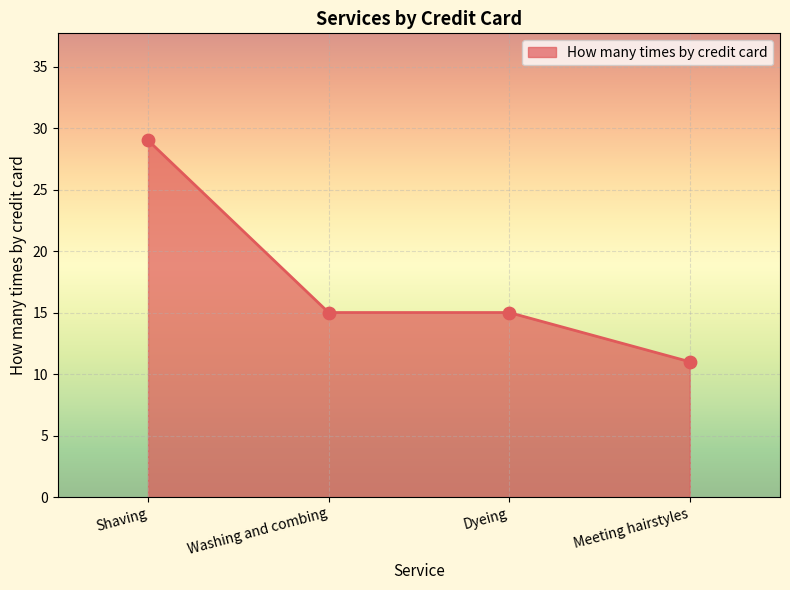

Which has a higher value, Shaving or Meeting hairstyles?

Shaving